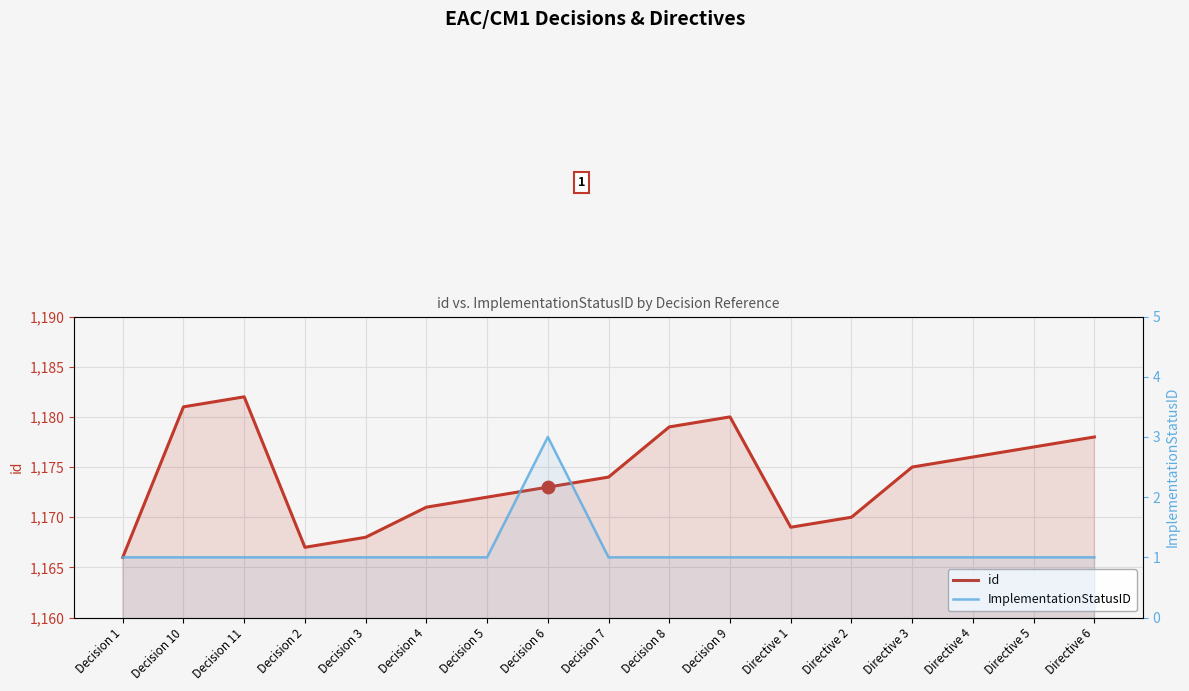

Which series has the largest total across all categories?

id